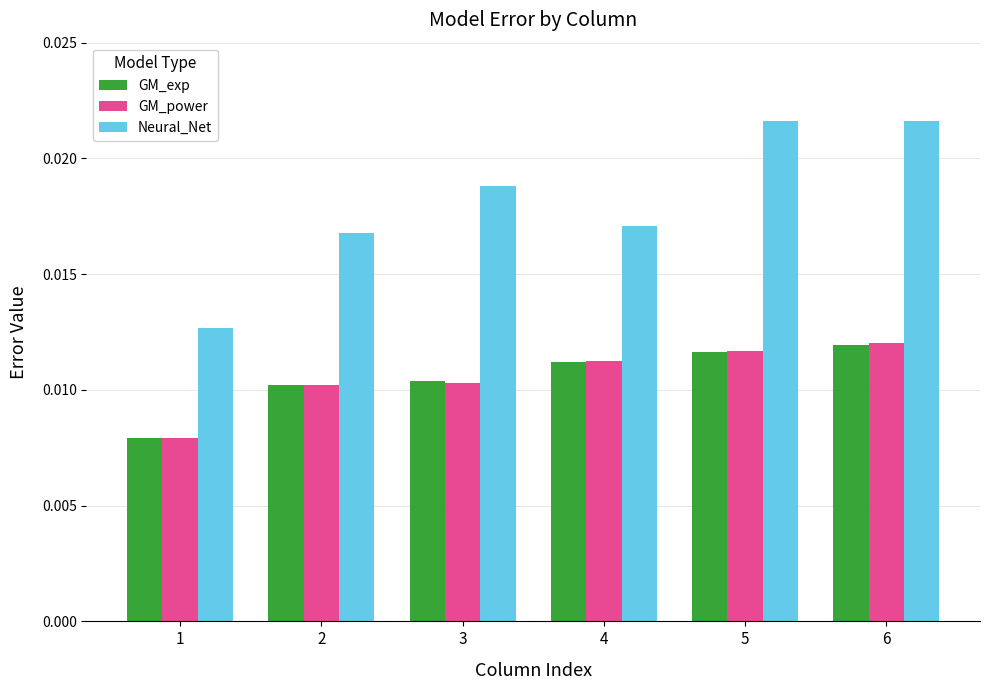

At which label does Neural_Net reach its minimum?

1